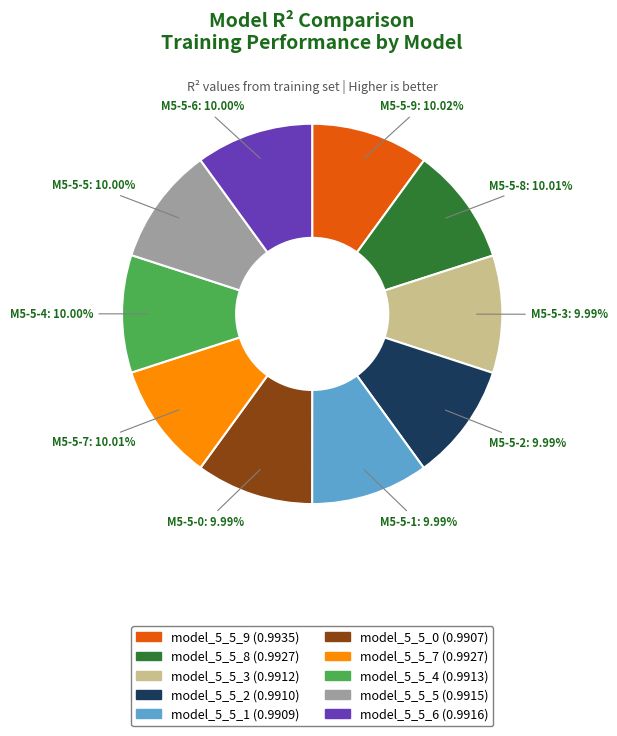

To the nearest percent, what percentage of the pie is model_5_5_4?

10%